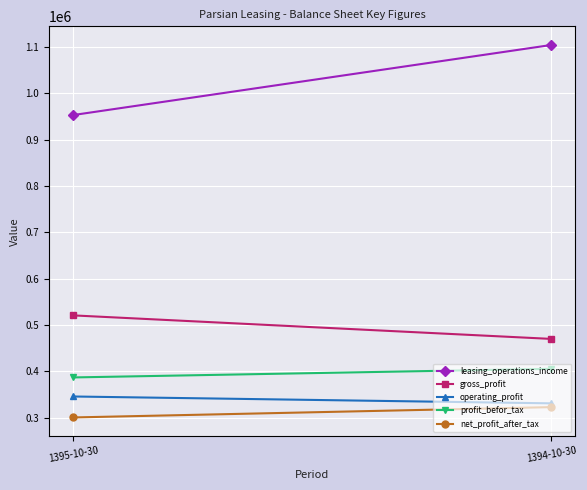

Which series has the largest range (max minus min)?

leasing_operations_income